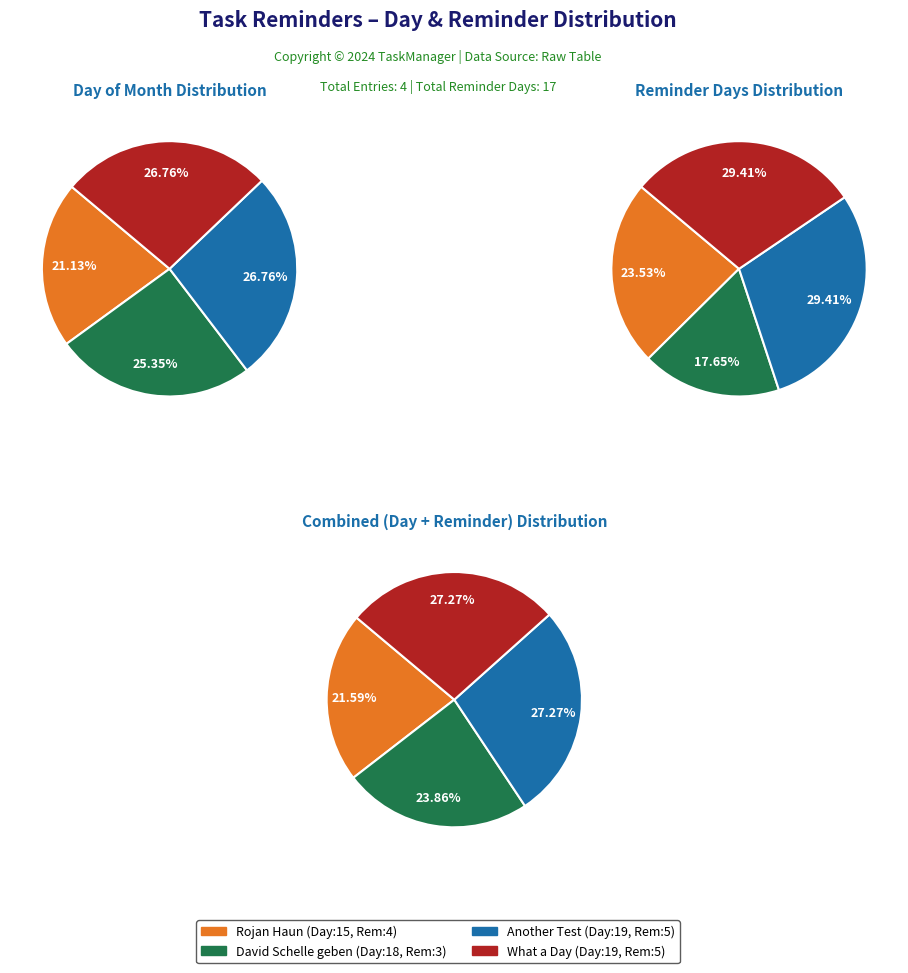

To the nearest percent, what is the difference between the largest and smallest slice percentages?

6%